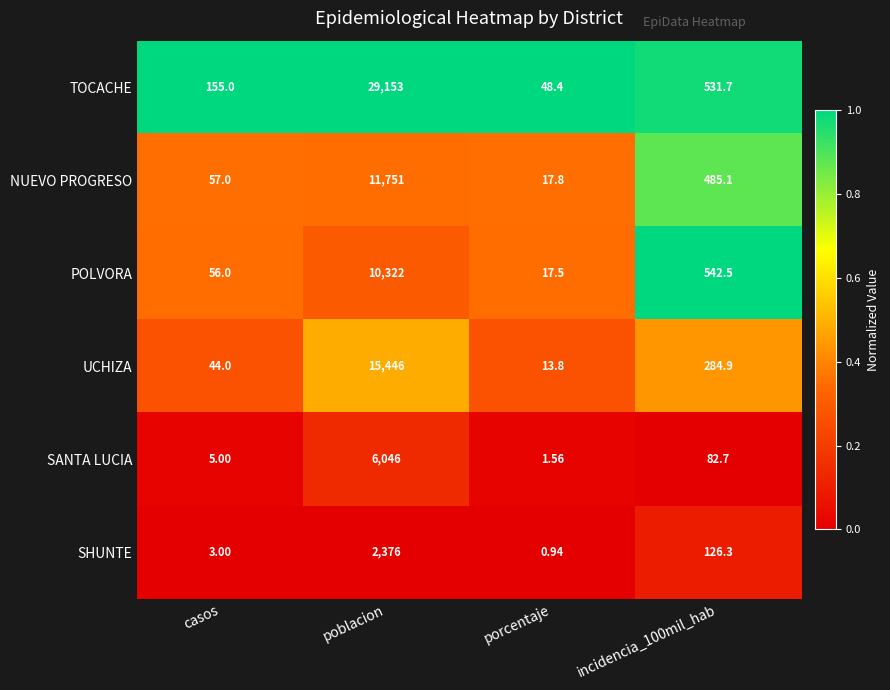

List the series in order of their peak value, highest first.

TOCACHE, UCHIZA, NUEVO PROGRESO, POLVORA, SANTA LUCIA, SHUNTE